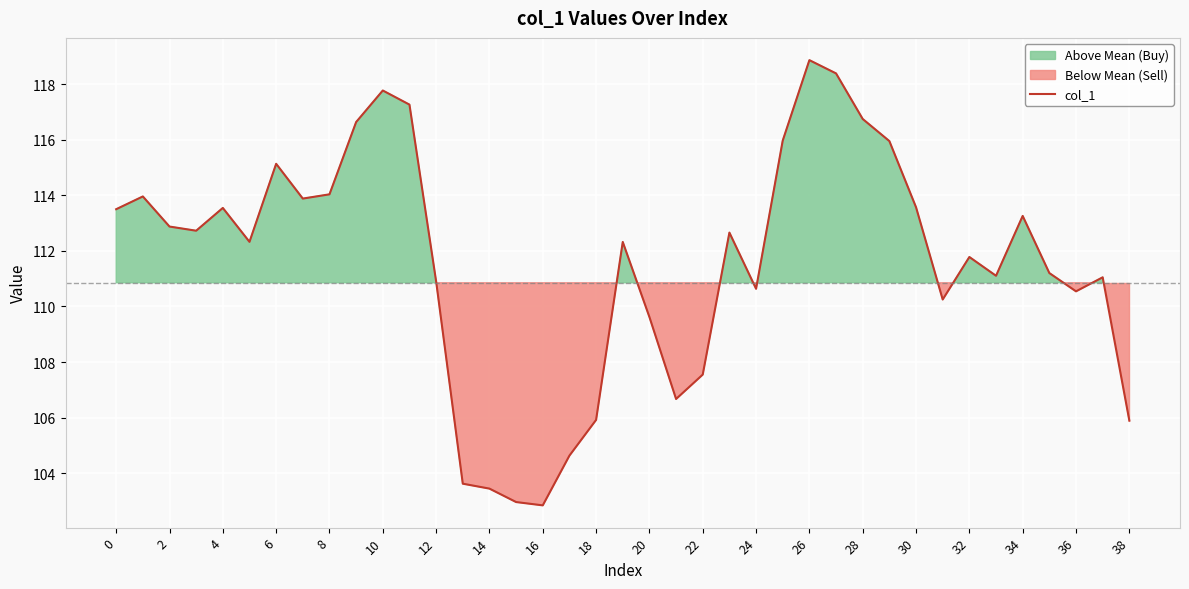

Reading left to right, extract all data points from this chart.

113.5	114.0	112.9	112.7	113.6	112.3	115.1	113.9	114.0	116.6	117.8	117.3	110.9	103.6	103.4	103.0	102.8	104.6	105.9	112.3	109.6	106.7	107.5	112.7	110.6	116.0	118.9	118.4	116.8	116.0	113.6	110.3	111.8	111.1	113.3	111.2	110.5	111.1	105.9